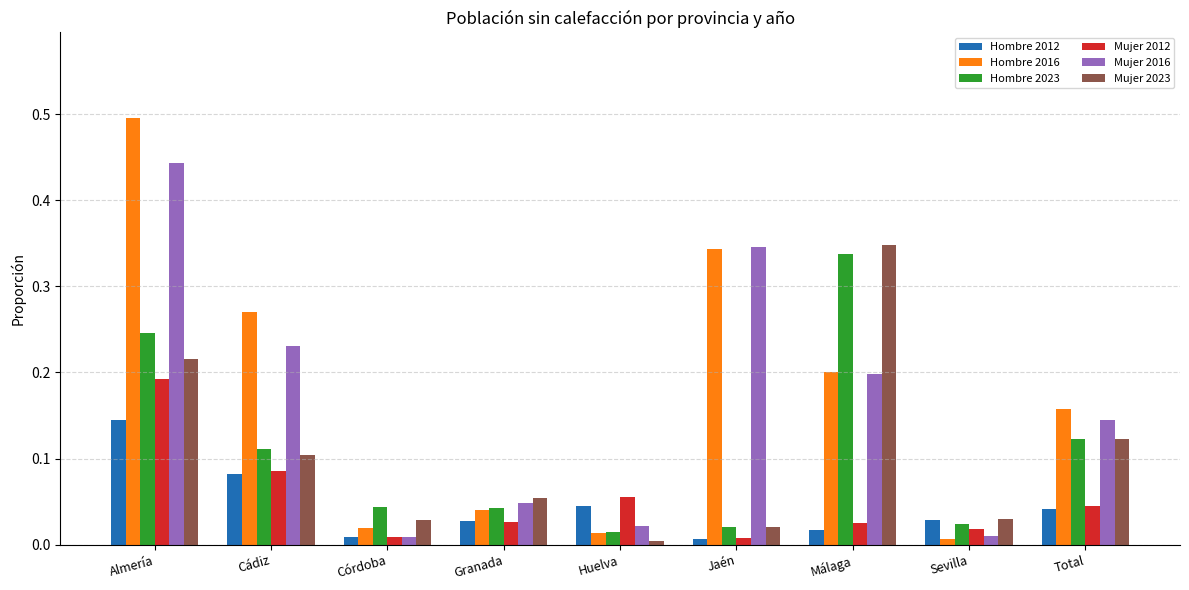

How many distinct data groups are displayed?

6